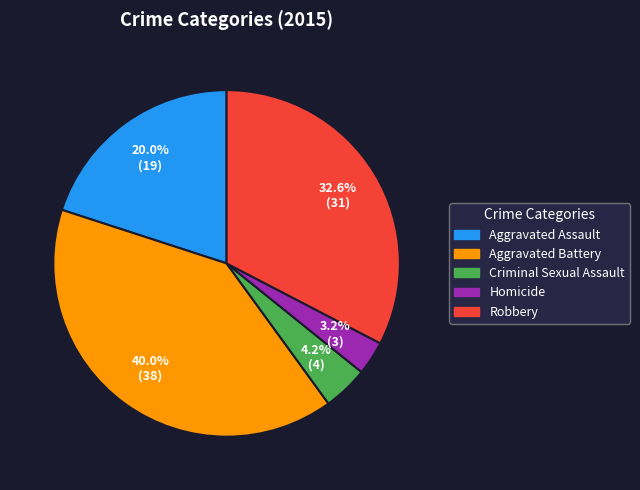

What percentage do Homicide and Aggravated Assault together represent?

23.2%